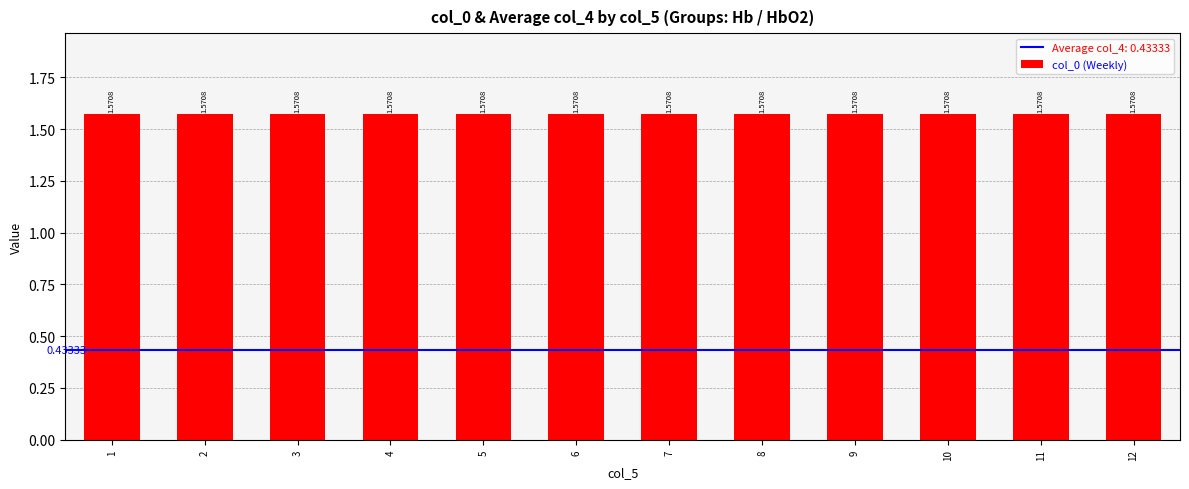

Between 2 and 4, which series saw the biggest shift?

col_0